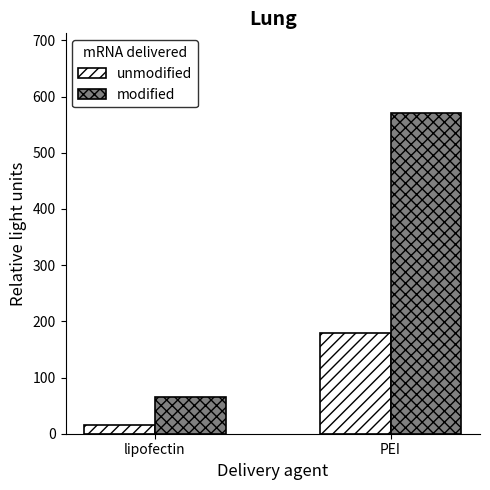

Reading left to right, list all the values displayed in this chart.

unmodified: 15	180
modified: 65	570